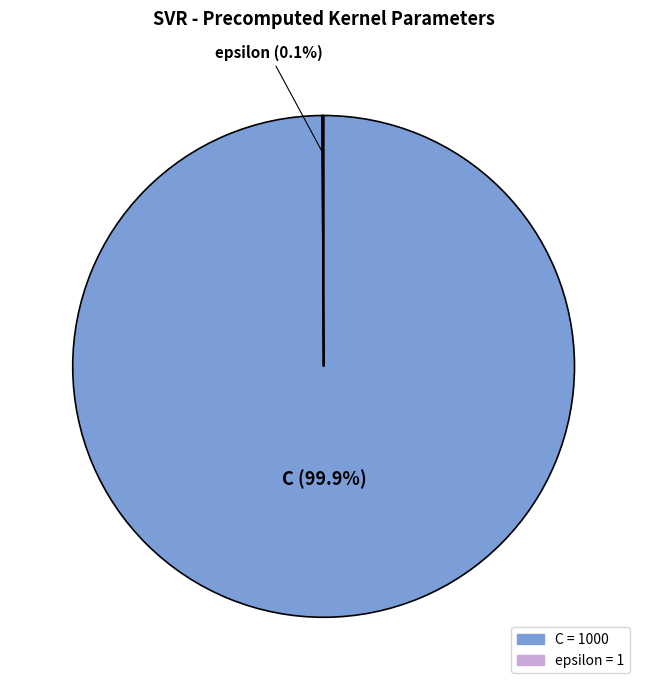

What percentage is NOT represented by C?

0.1%